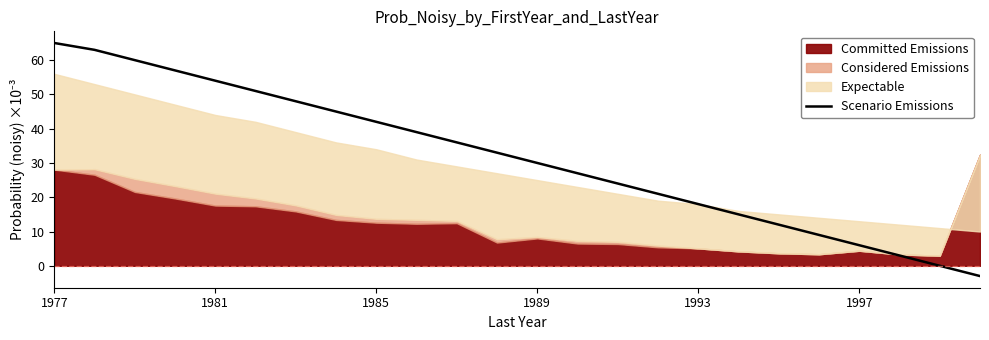

How many values are below zero?

1